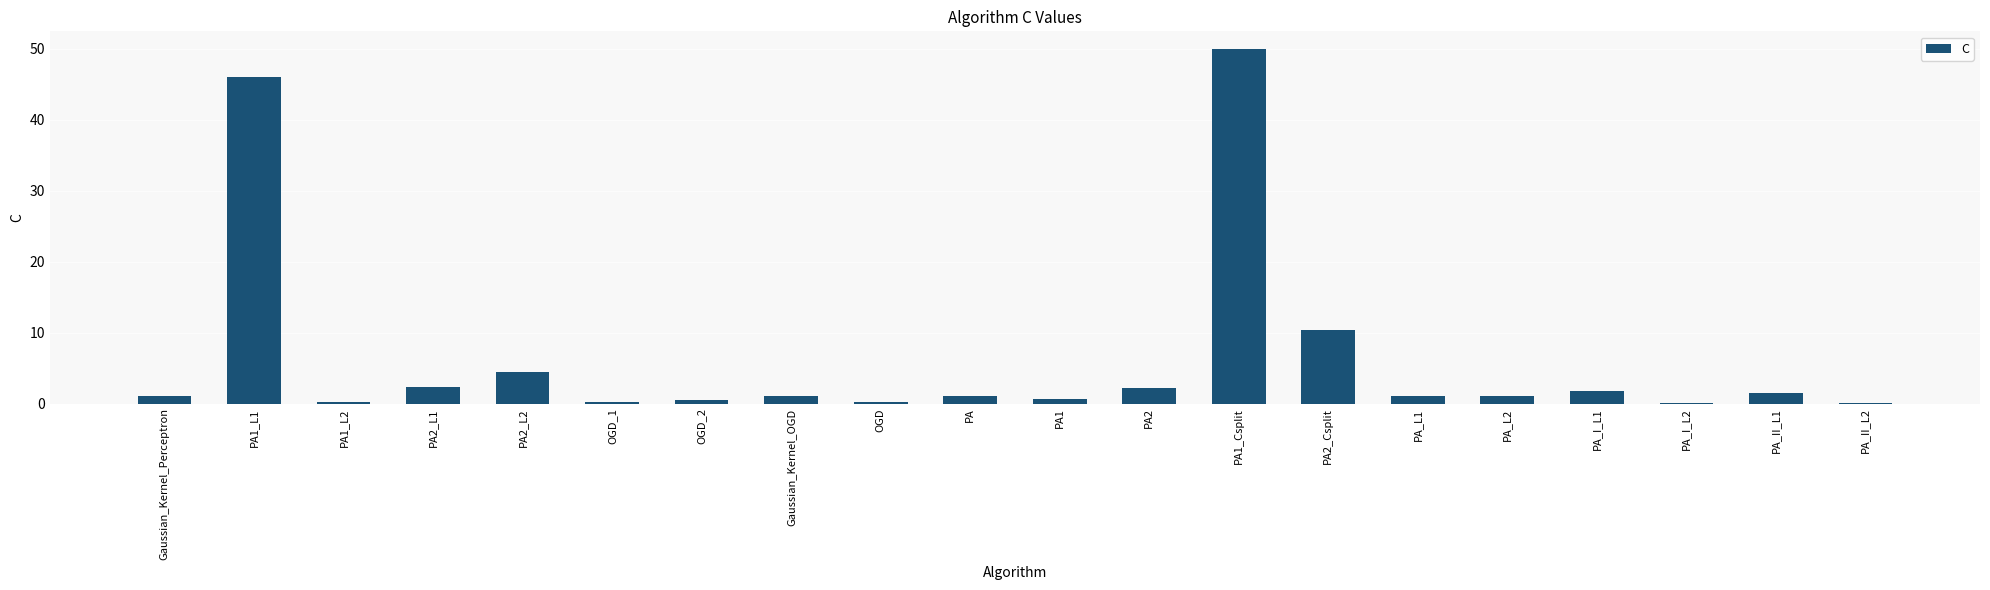

What is the maximum value shown in the chart?

49.9